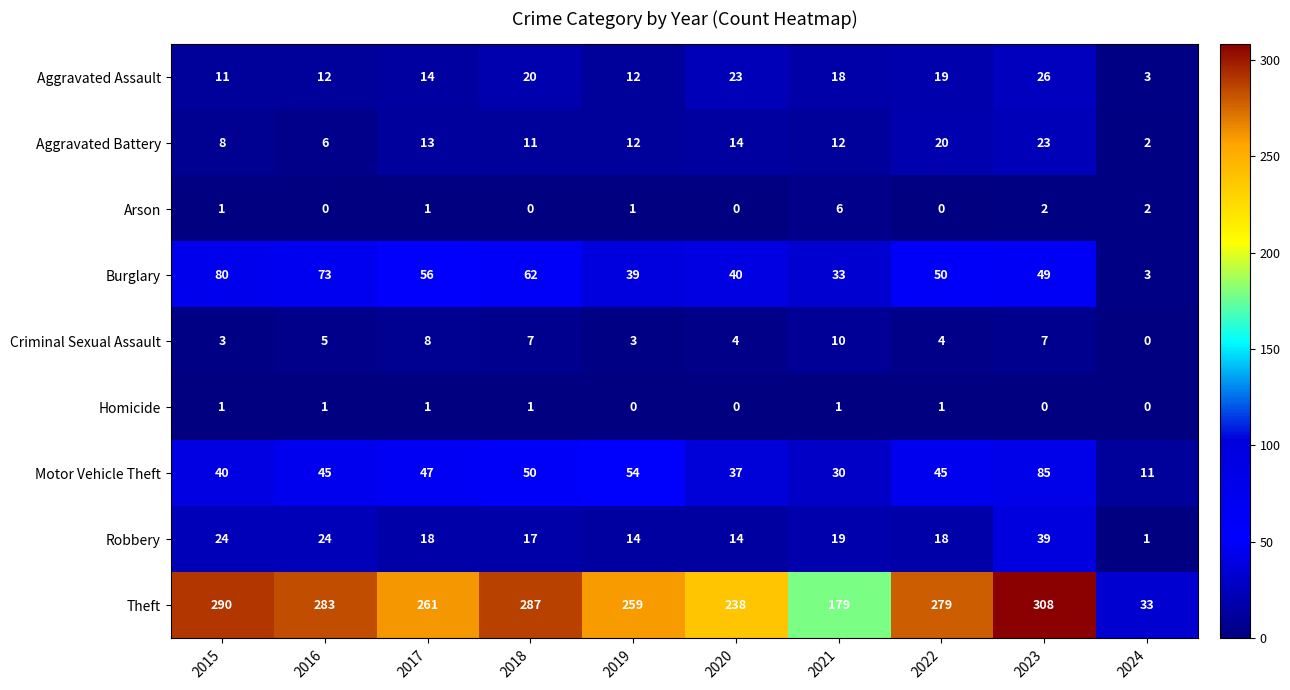

List the labels in order of Theft value, largest first.

2023, 2015, 2018, 2016, 2022, 2017, 2019, 2020, 2021, 2024